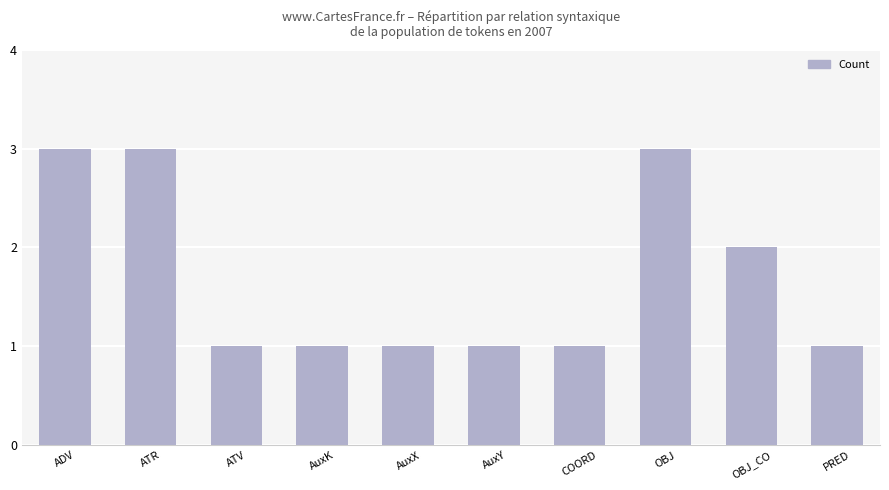

Which has a higher value, AuxX or ADV?

ADV